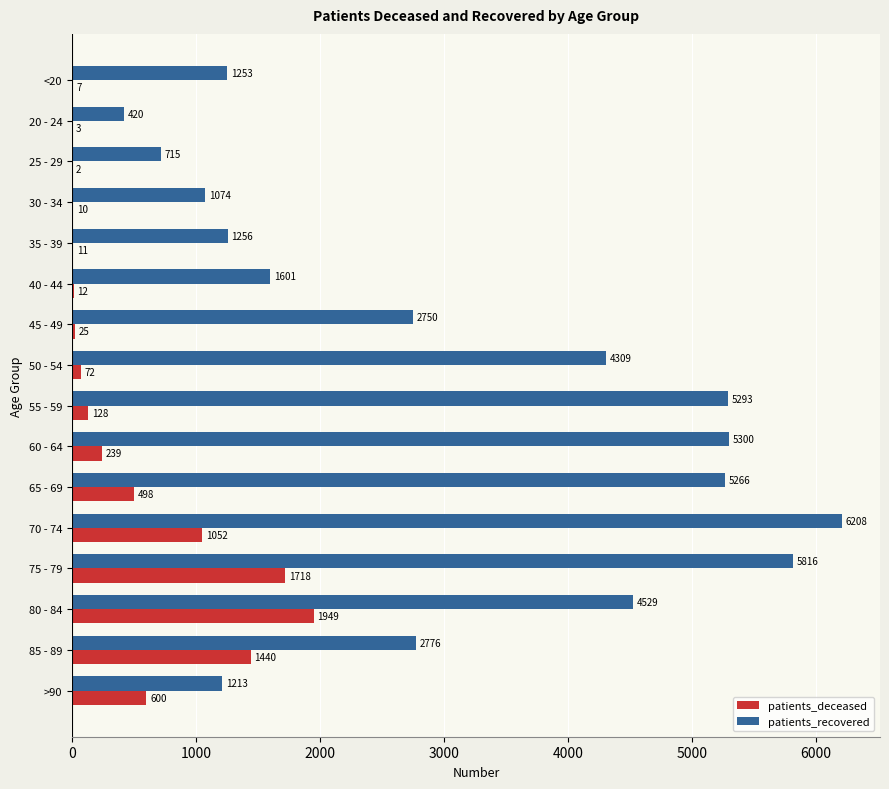

Which category has the highest value in the patients_recovered series?

70 - 74